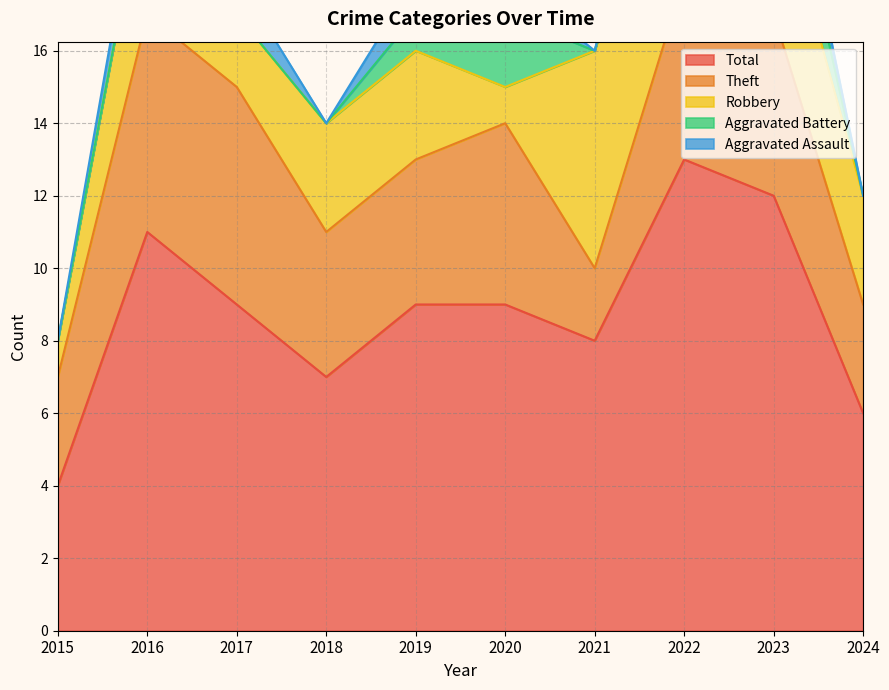

Which label corresponds to the smallest value in the chart?

2015